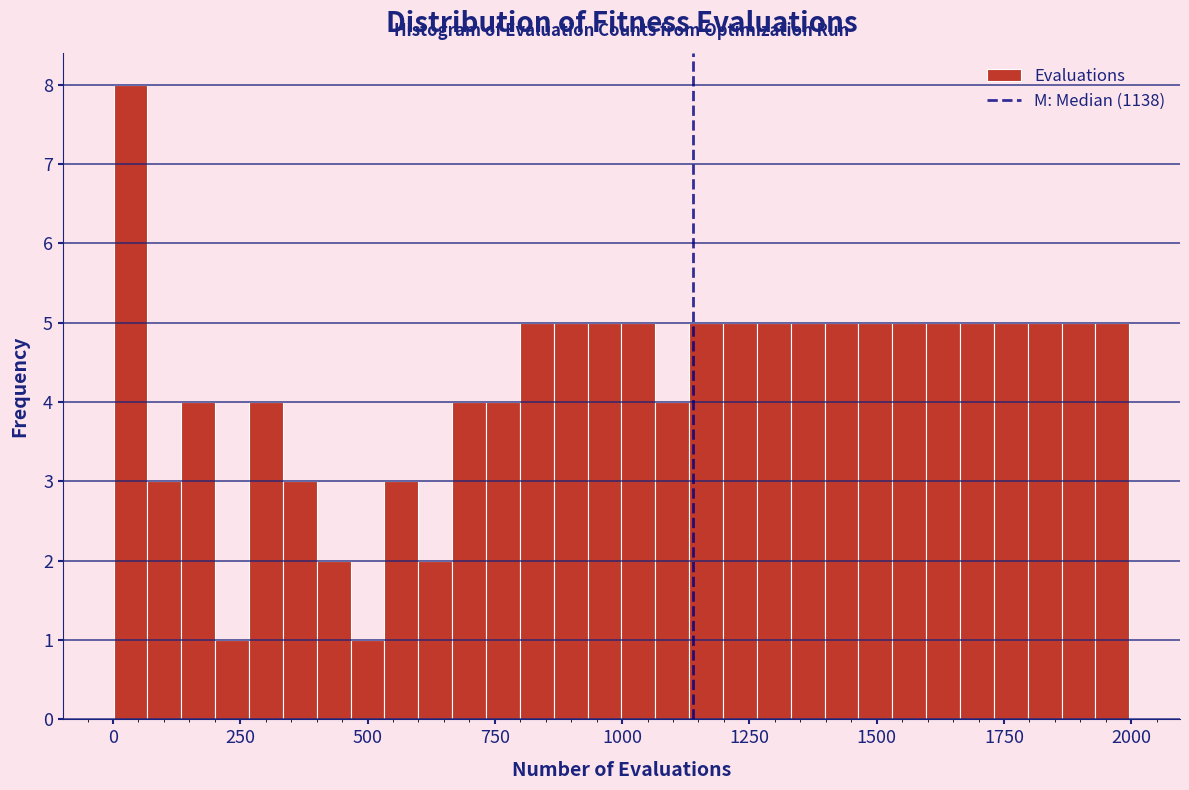

Around what value on the x-axis is the tallest bar? Give the approximate position of its centre, as read against the axis.

50